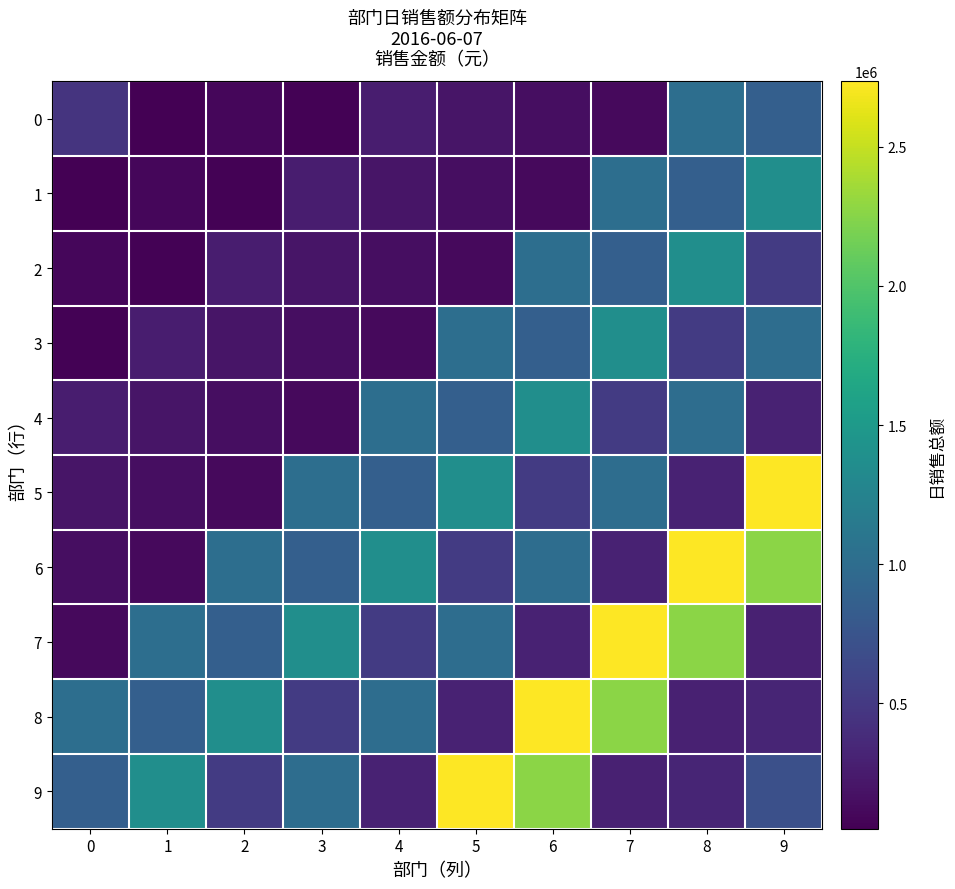

Reading left to right, extract all data points from this chart.

0: 0=452264.0	1=48594.9	2=99784.7	3=67401.4	4=260685.9	5=205992.9	6=148356.7	7=115624.2	8=1017211.7	9=861251.7
1: 0=48594.9	1=99784.7	2=67401.4	3=260685.9	4=205992.9	5=148356.7	6=115624.2	7=1017211.7	8=861251.7	9=1381281.2
2: 0=99784.7	1=67401.4	2=260685.9	3=205992.9	4=148356.7	5=115624.2	6=1017211.7	7=861251.7	8=1381281.2	9=516526.1
3: 0=67401.4	1=260685.9	2=205992.9	3=148356.7	4=115624.2	5=1017211.7	6=861251.7	7=1381281.2	8=516526.1	9=1007799.3
4: 0=260685.9	1=205992.9	2=148356.7	3=115624.2	4=1017211.7	5=861251.7	6=1381281.2	7=516526.1	8=1007799.3	9=302612.5
5: 0=205992.9	1=148356.7	2=115624.2	3=1017211.7	4=861251.7	5=1381281.2	6=516526.1	7=1007799.3	8=302612.5	9=2735835.5
6: 0=148356.7	1=115624.2	2=1017211.7	3=861251.7	4=1381281.2	5=516526.1	6=1007799.3	7=302612.5	8=2735835.5	9=2267265.9
7: 0=115624.2	1=1017211.7	2=861251.7	3=1381281.2	4=516526.1	5=1007799.3	6=302612.5	7=2735835.5	8=2267265.9	9=298576.7
8: 0=1017211.7	1=861251.7	2=1381281.2	3=516526.1	4=1007799.3	5=302612.5	6=2735835.5	7=2267265.9	8=298576.7	9=326627.3
9: 0=861251.7	1=1381281.2	2=516526.1	3=1007799.3	4=302612.5	5=2735835.5	6=2267265.9	7=298576.7	8=326627.3	9=706685.6